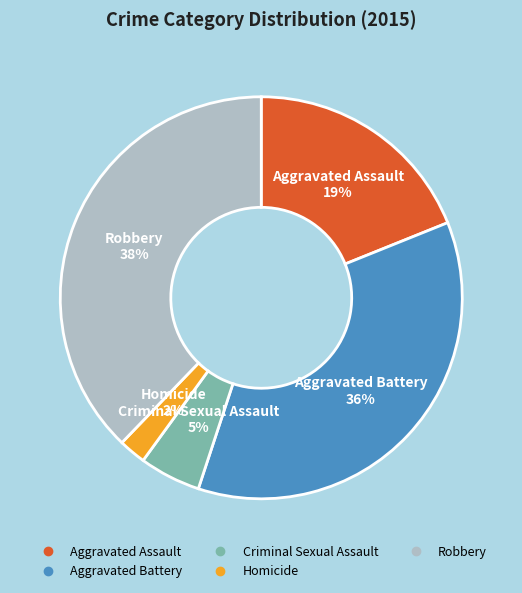

Which category has the smallest portion of the pie?

Homicide